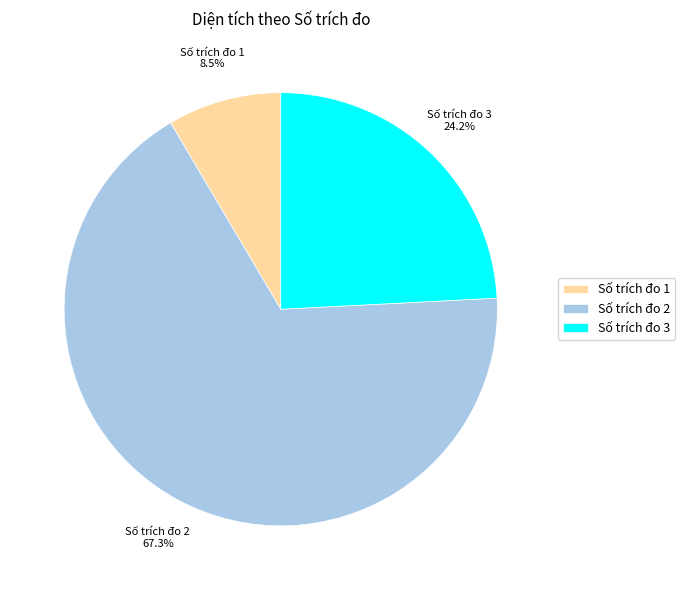

How many segments does this pie chart have?

3